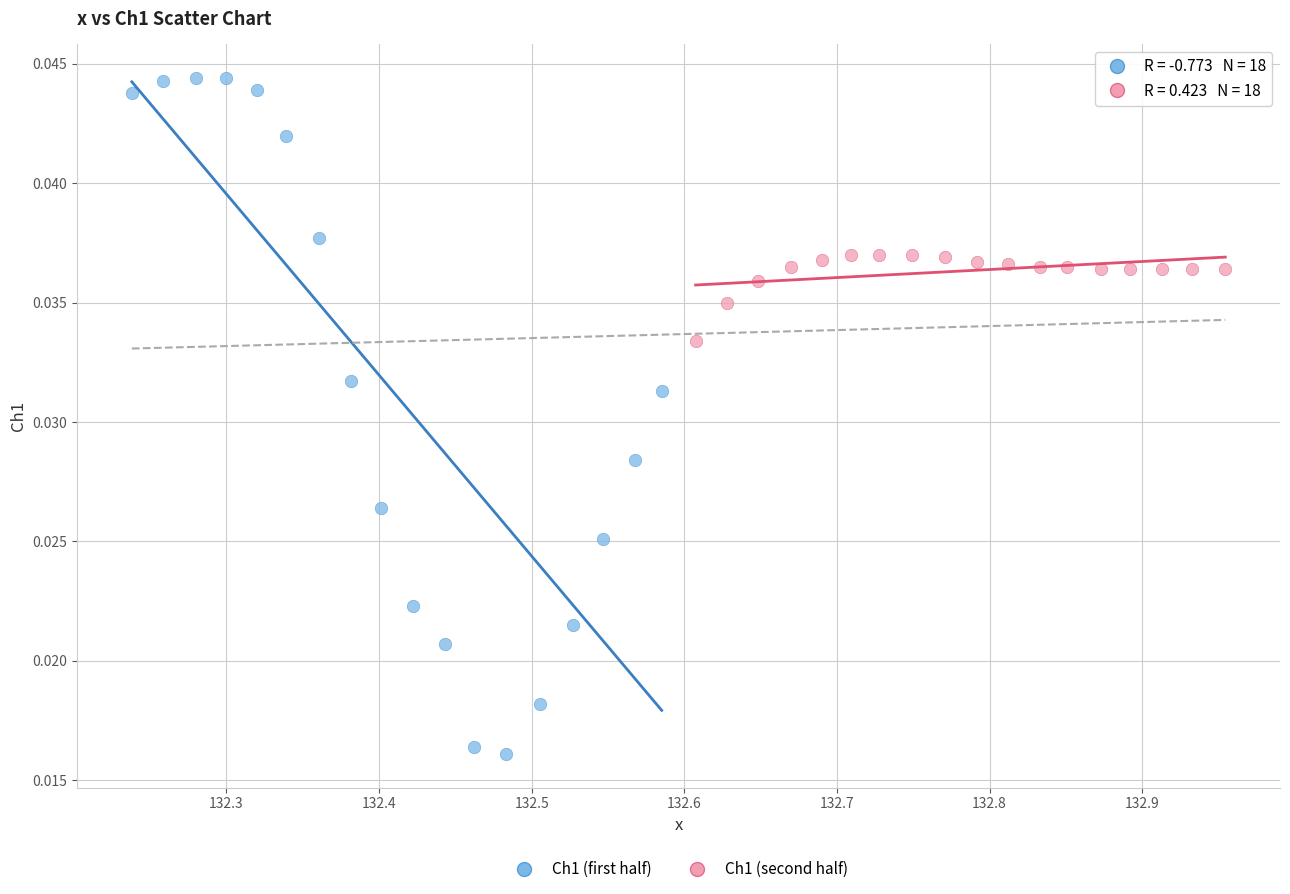

Which series contains the highest Y value?

Ch1 (first half)